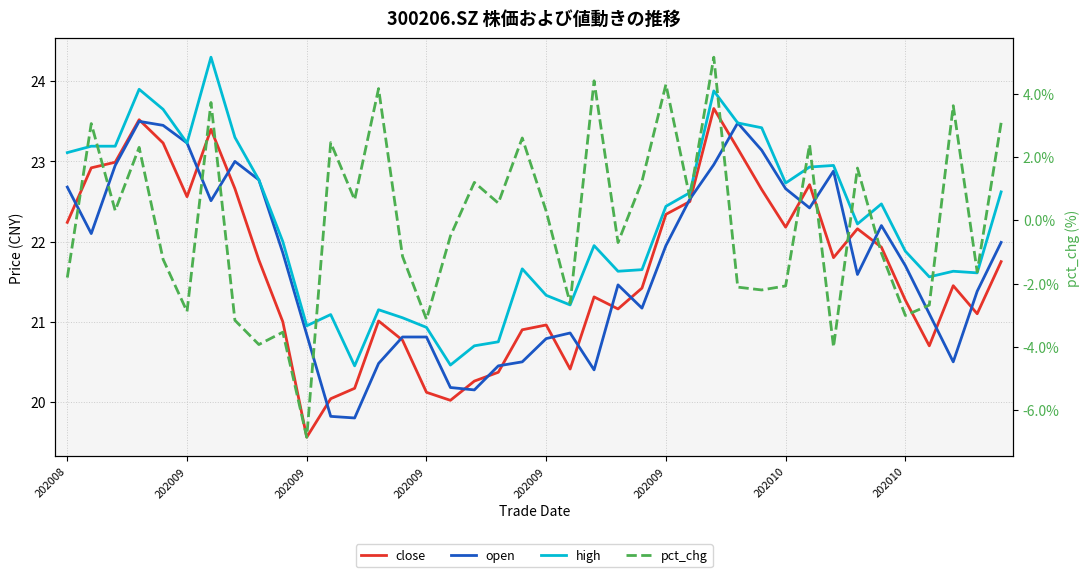

At how many categories does at least one series exceed 14?

40